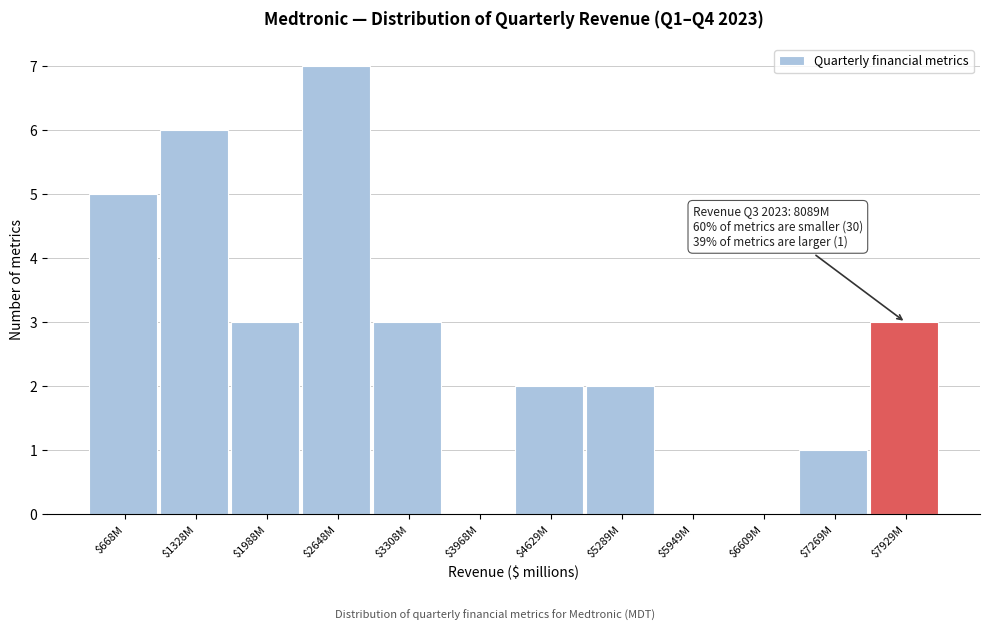

Is it true that the value at $7929M is 3?

True